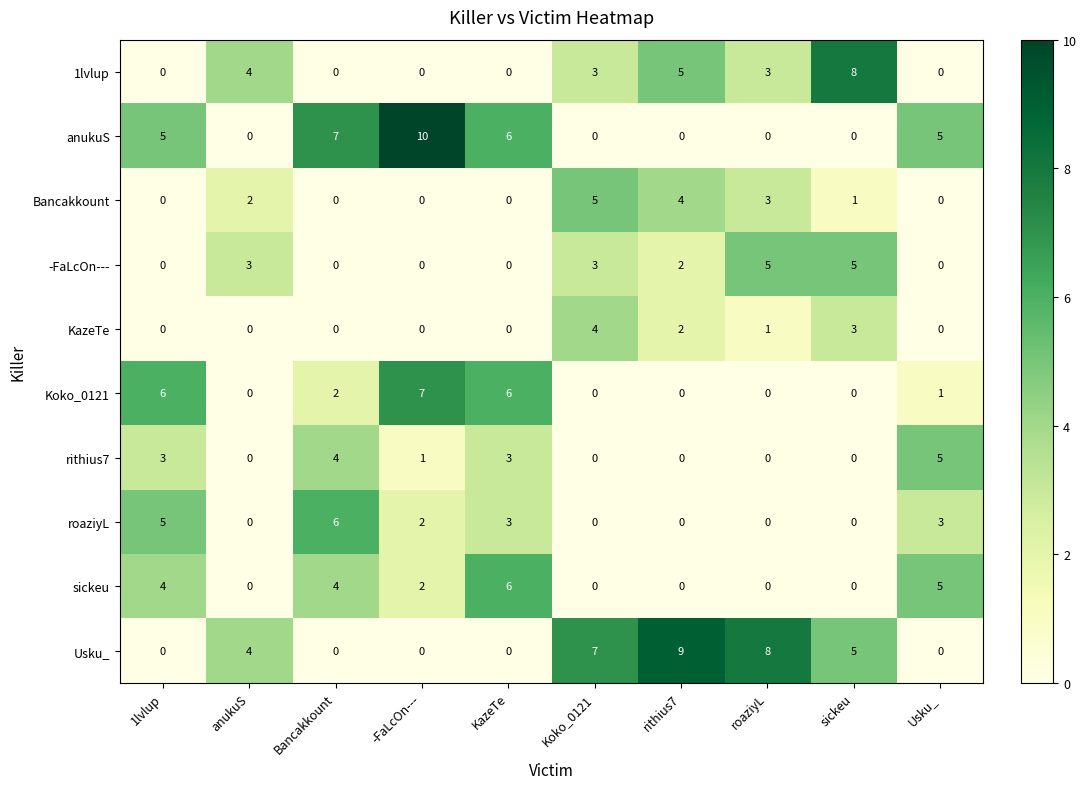

At which category is the sum across all series the highest?

KazeTe